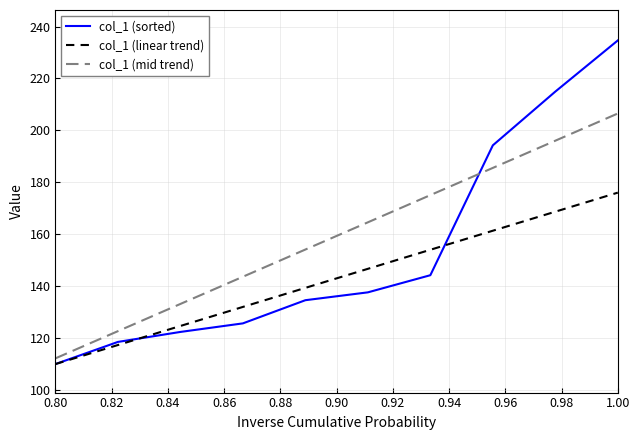

What is the minimum value for col_1 (mid trend)?

112.1